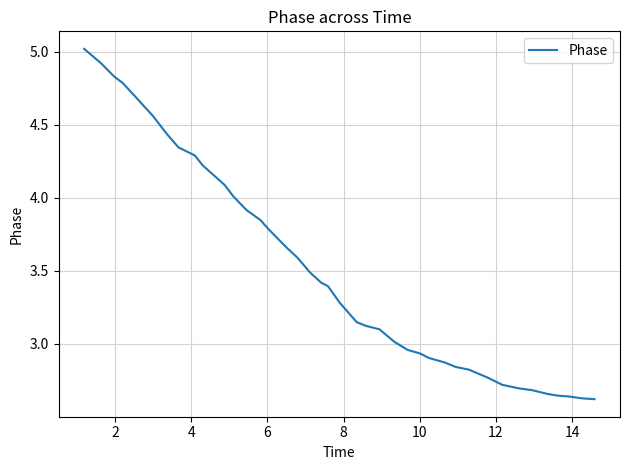

Does the chart have visible grid lines?

Yes